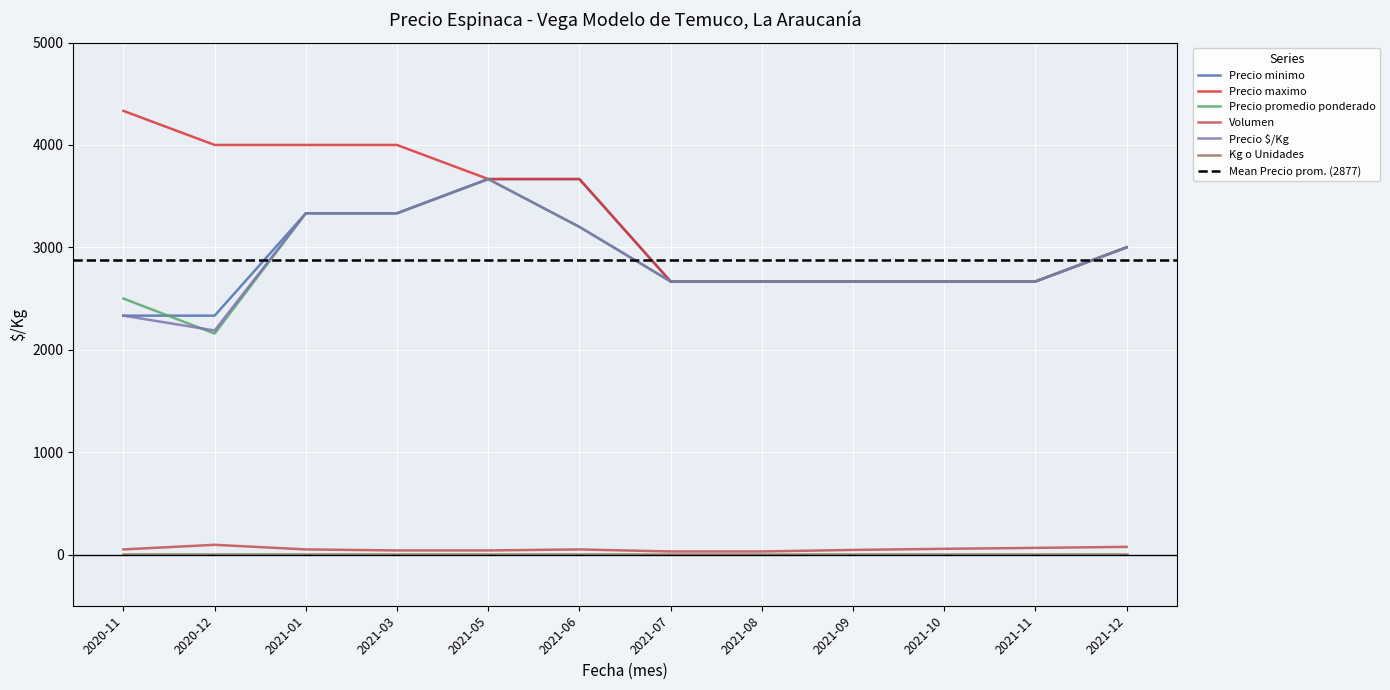

Which category has the lowest value in the Precio promedio ponderado series?

2020-12